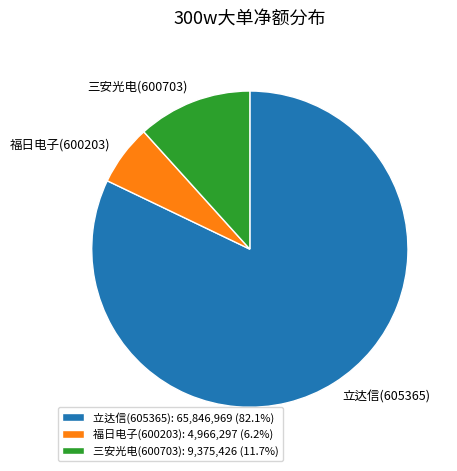

What is the smallest slice in the pie chart?

福日电子(600203)